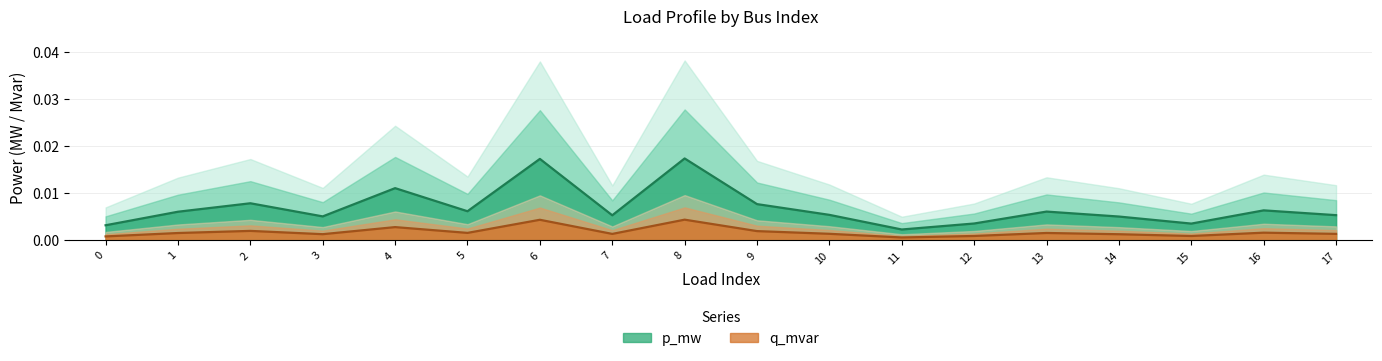

How many distinct data groups are displayed?

2